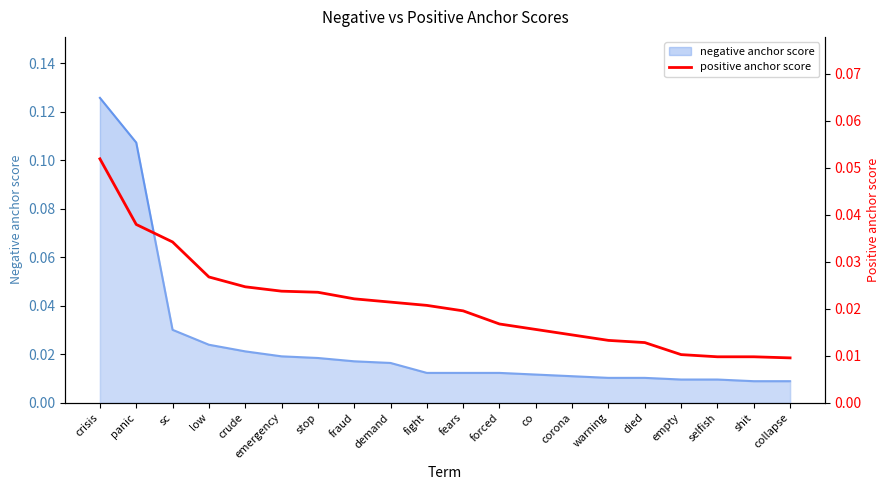

How many lines are shown in the chart?

1